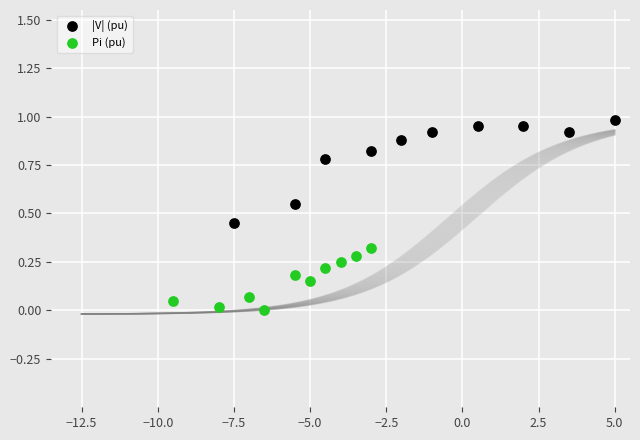

Which series reaches the minimum Y coordinate?

Pi (pu)